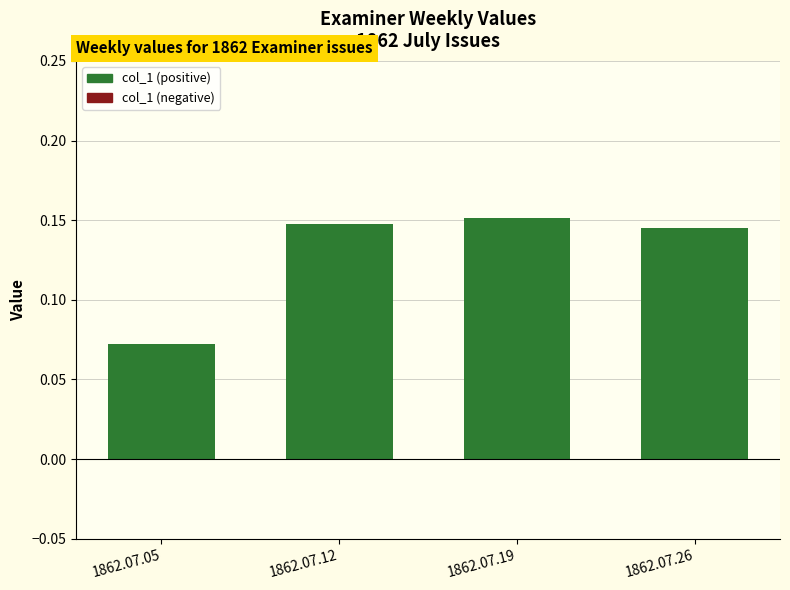

Where is the data nearest to the value 0?

1862.07.05